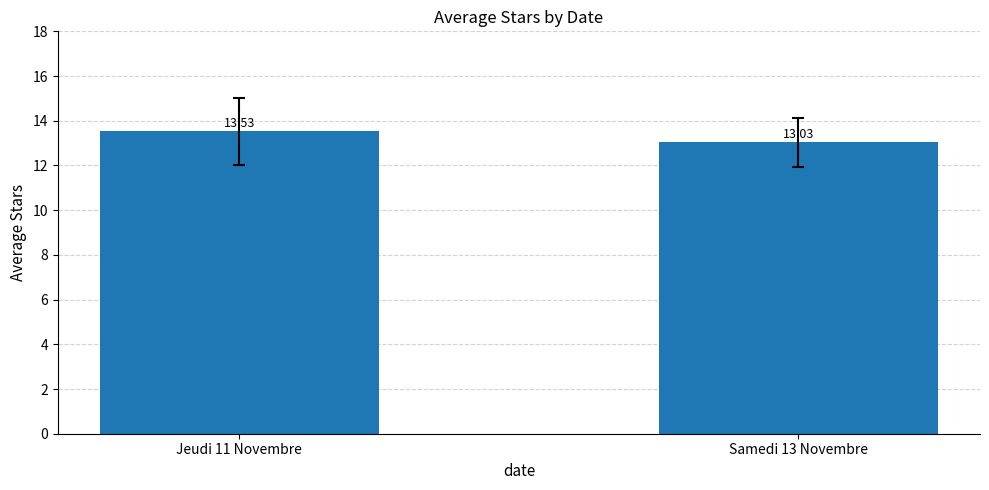

What is the label of the 1st bar from the left?

Jeudi 11 Novembre